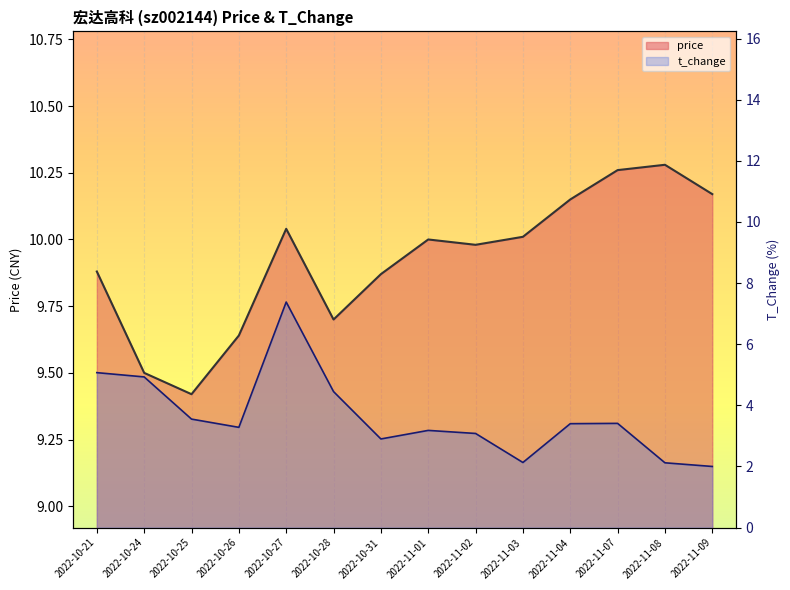

Where is the first local minimum for t_change?

2022-10-26